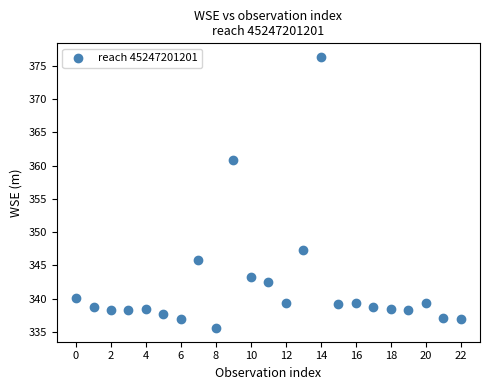

What Y value in the scatter plot is closest to 355?

360.8